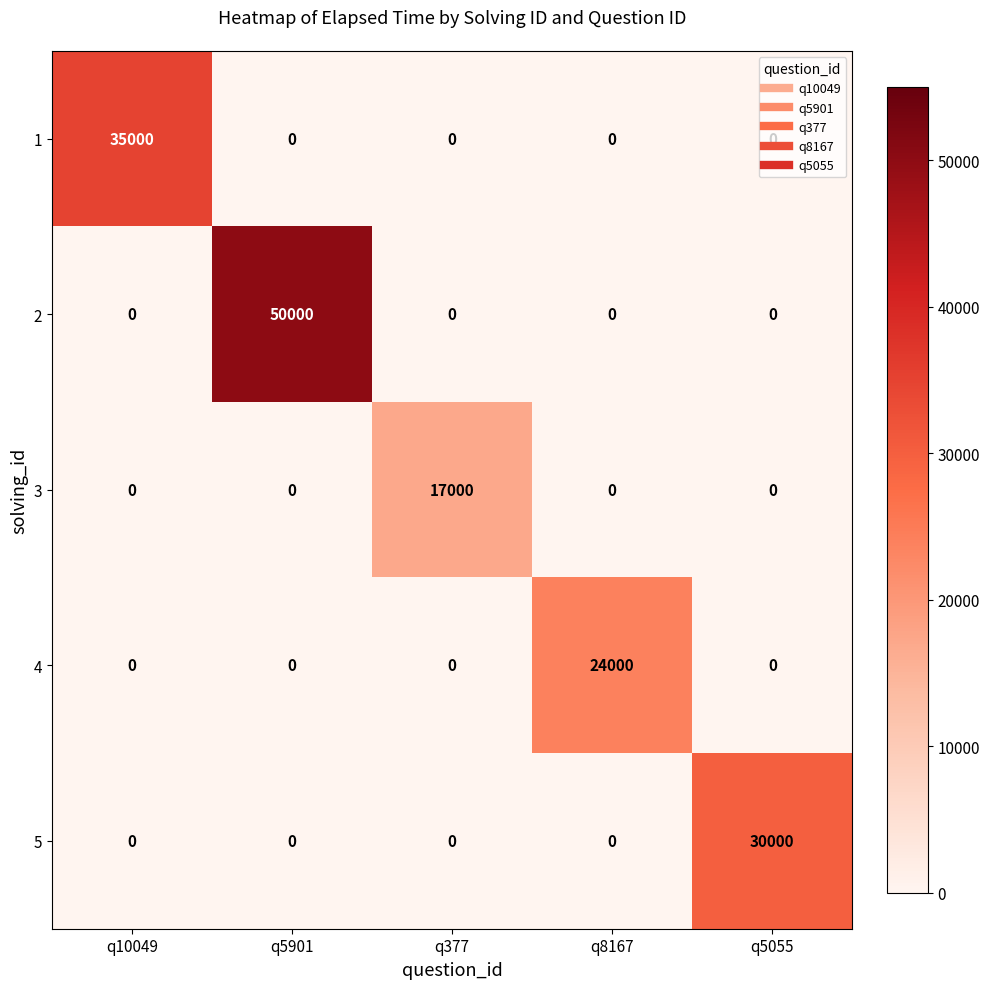

What is the difference between the 2 values at q10049 and q5901?

50000